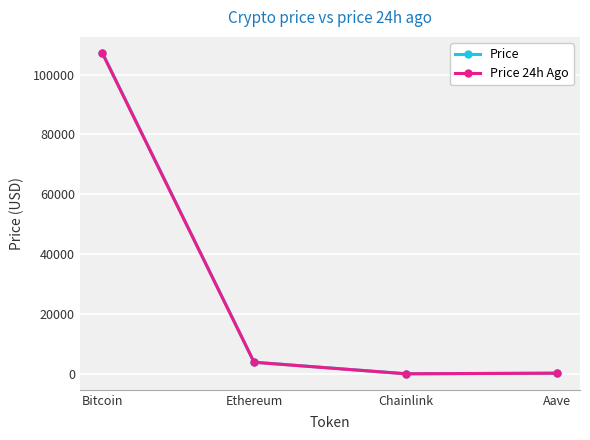

Is the value of Price at Bitcoin greater than the value of Price 24h Ago at Aave?

Yes